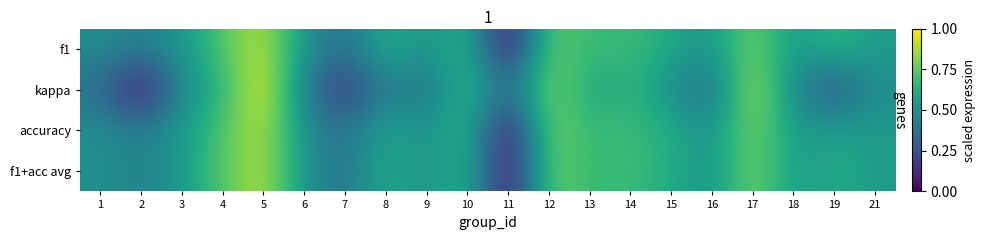

What is the maximum value shown in the chart?

1.0